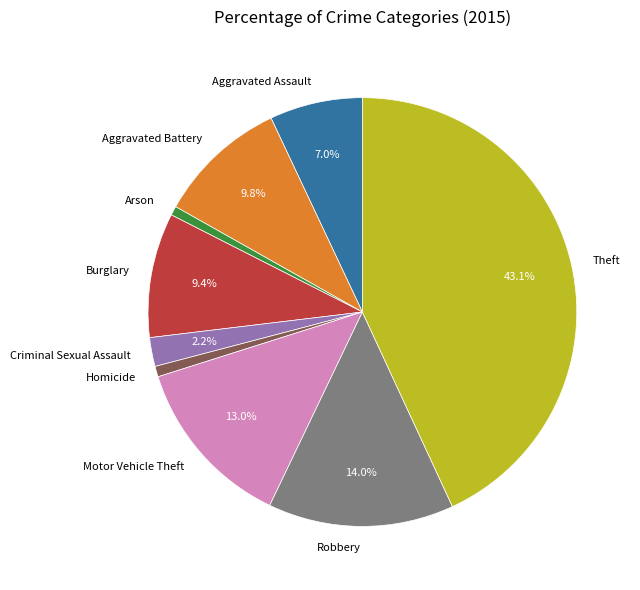

Is it true that Motor Vehicle Theft is 13% of the pie?

True